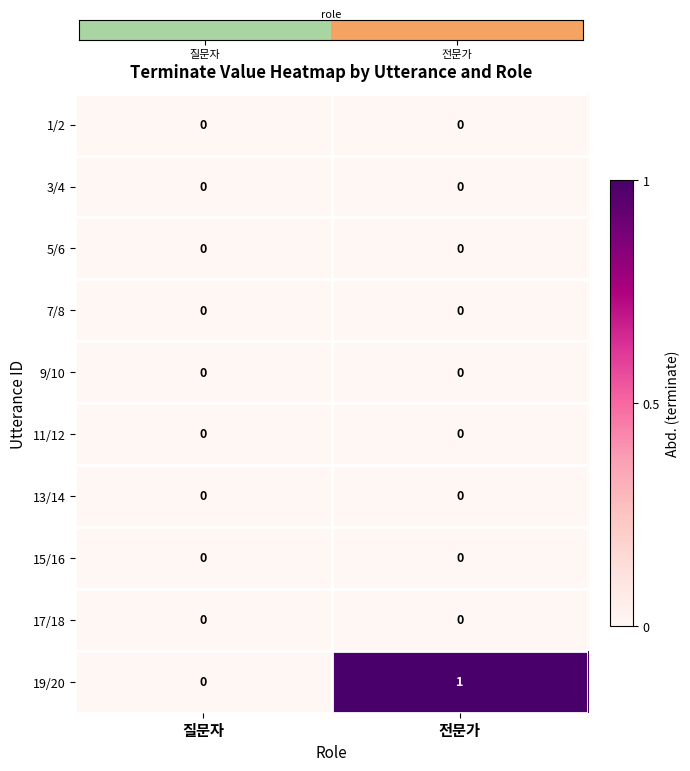

Which series has the largest total across all categories?

19/20